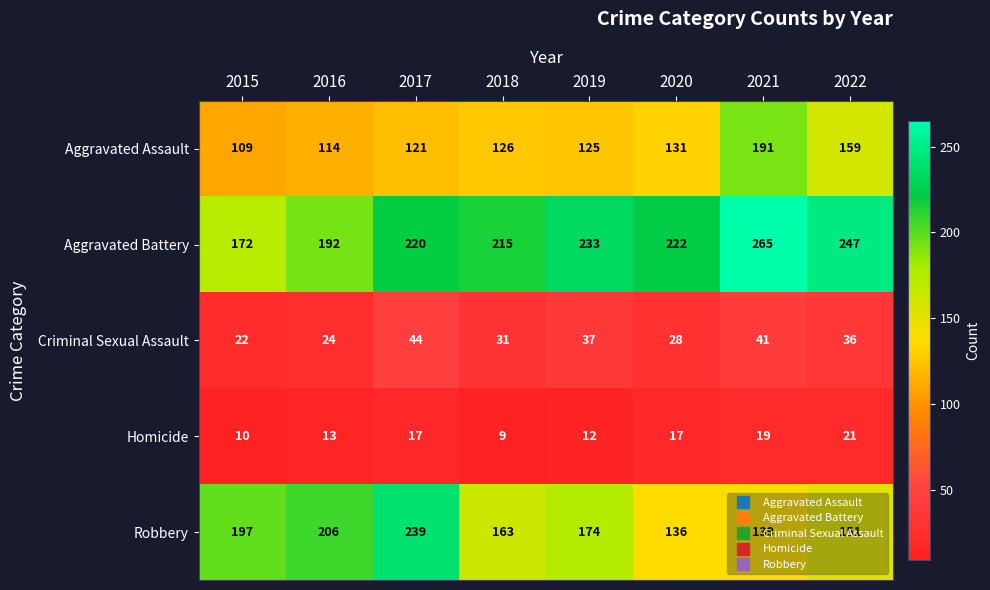

Which series has the largest total across all categories?

Aggravated Battery